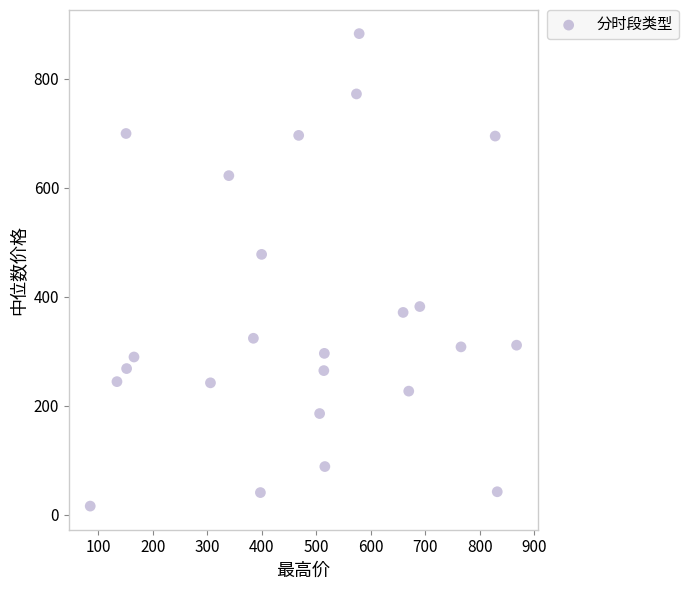

What Y value in the scatter plot is closest to 449?

478.0